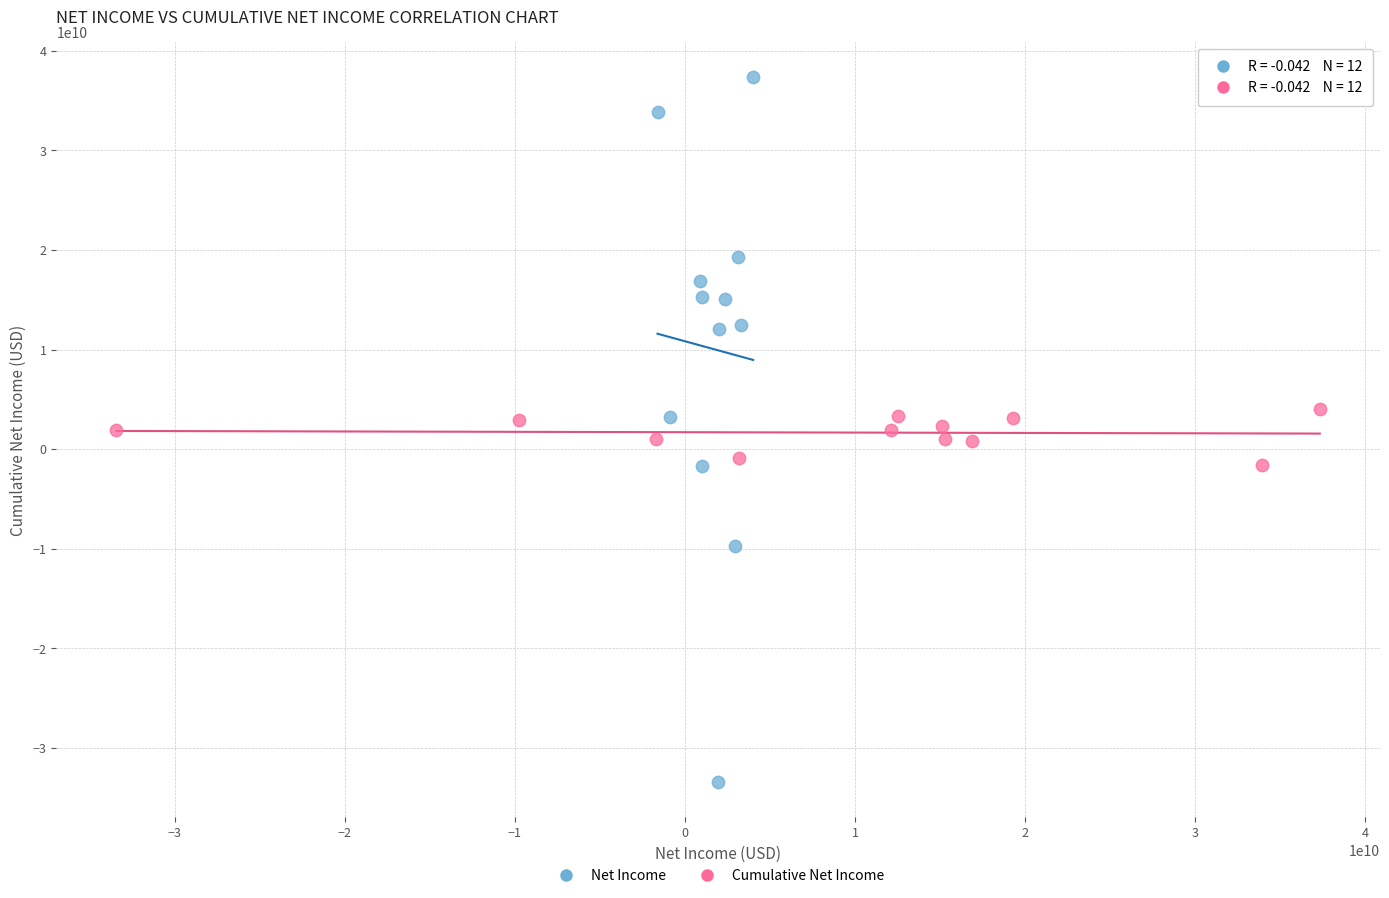

Which series contains the highest Y value?

Net Income